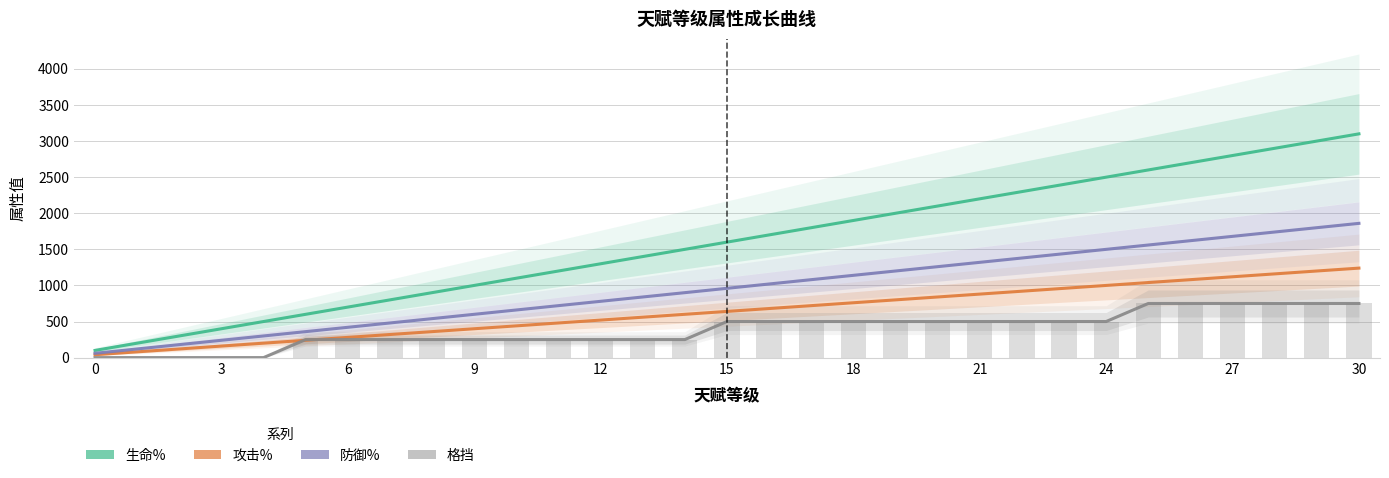

How many bars are there in each group?

4